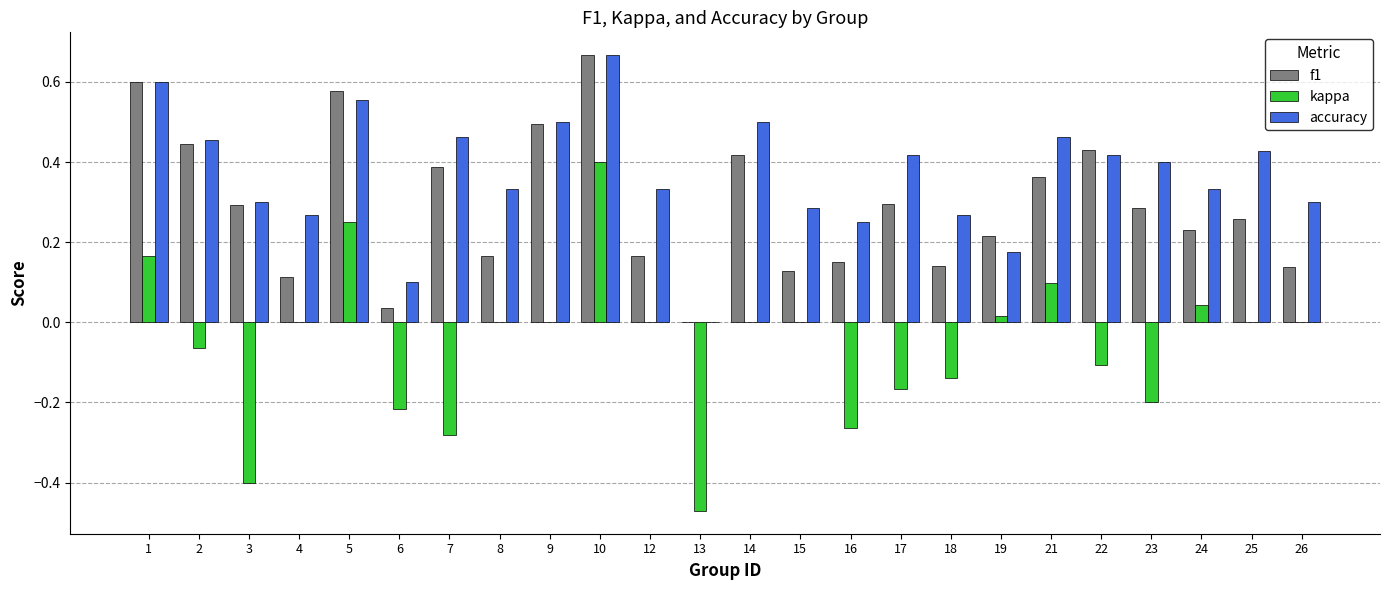

Between 4 and 22, which series saw the biggest shift?

f1